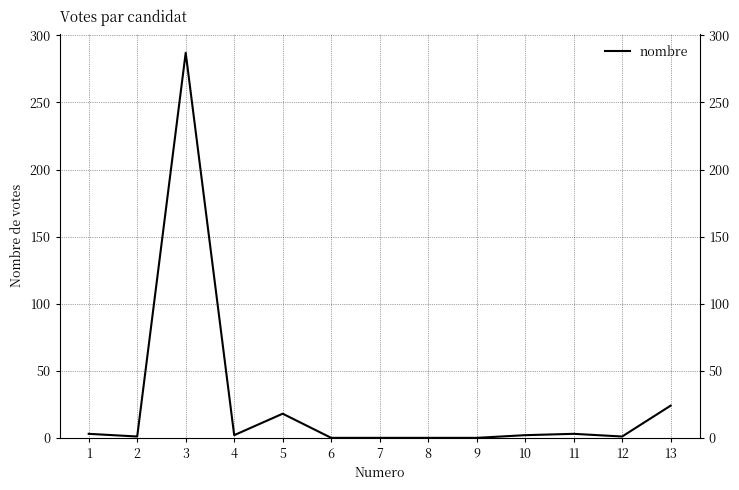

Where does the data first go above 2?

1